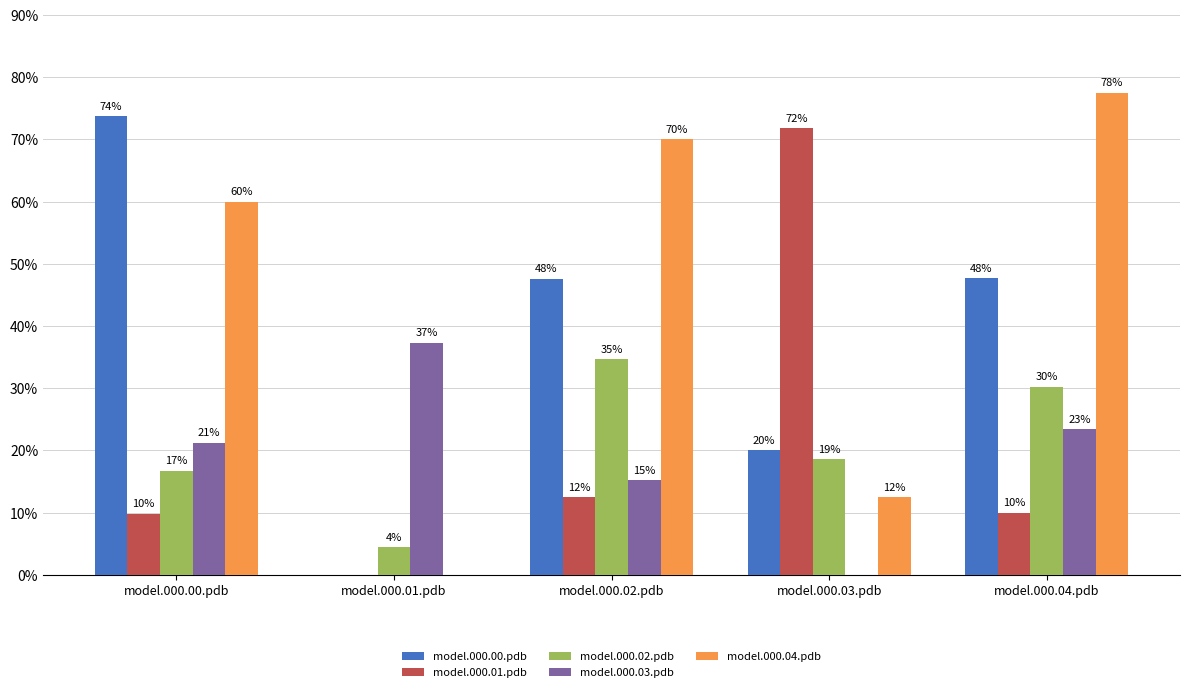

Rank the series at model.000.02.pdb from lowest to highest value.

model.000.01.pdb, model.000.03.pdb, model.000.02.pdb, model.000.00.pdb, model.000.04.pdb